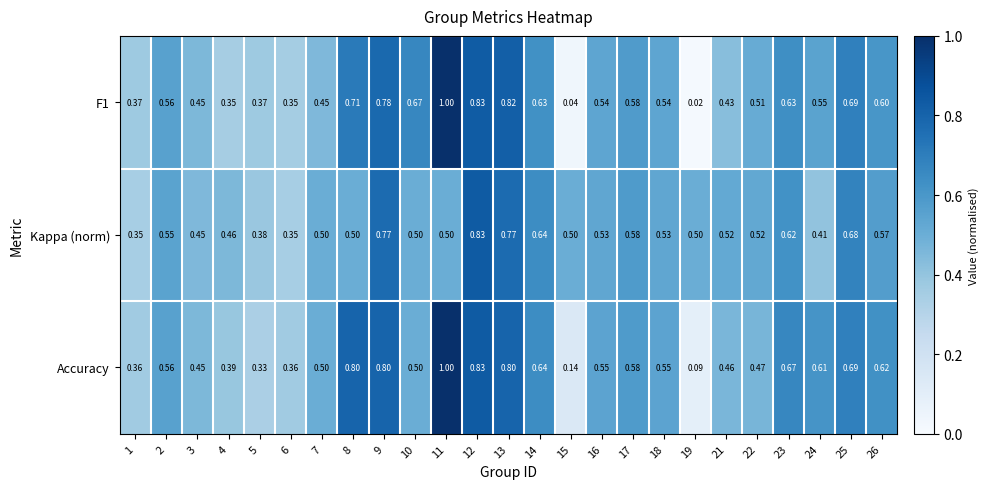

Which series has the largest total across all categories?

Accuracy